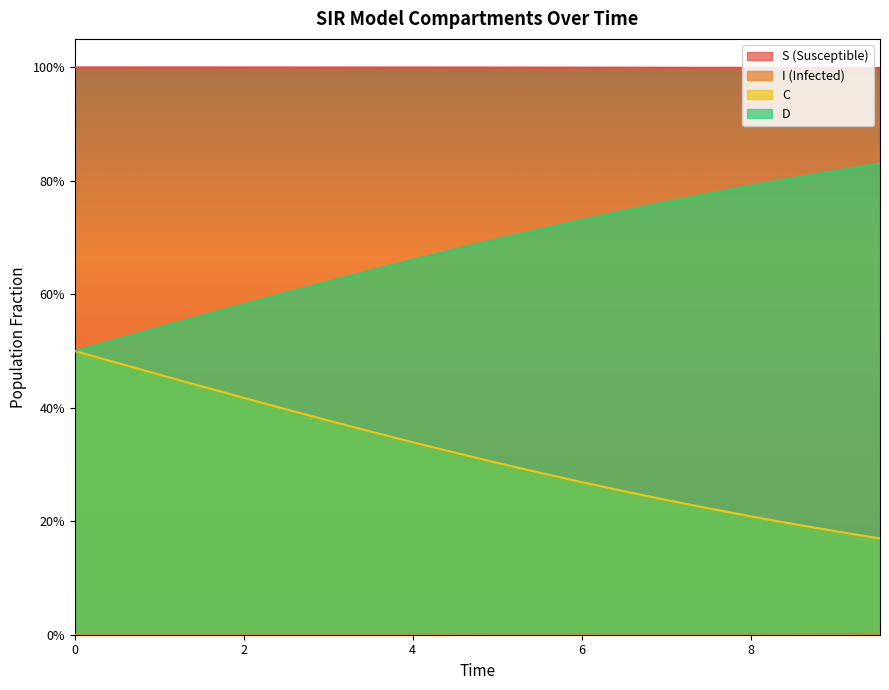

What is the value of the S point at the 2nd from the left?

1.0